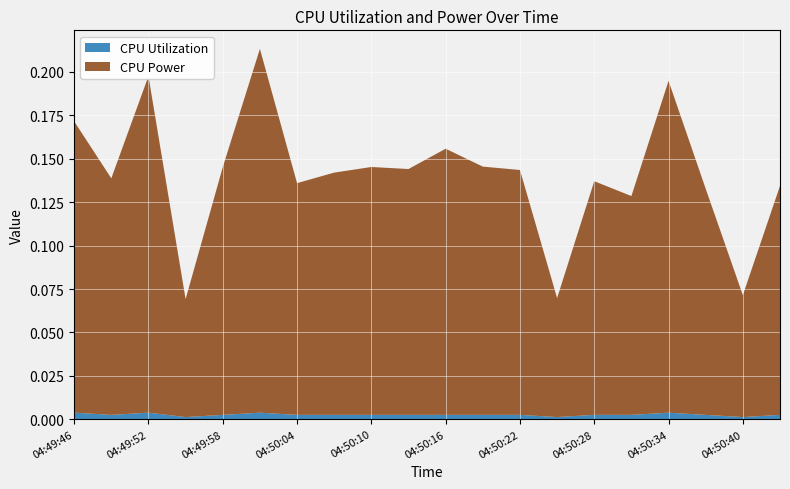

Is the value of CPU Utilization at 04:50:16 greater than the value of CPU Power at 04:50:25?

No